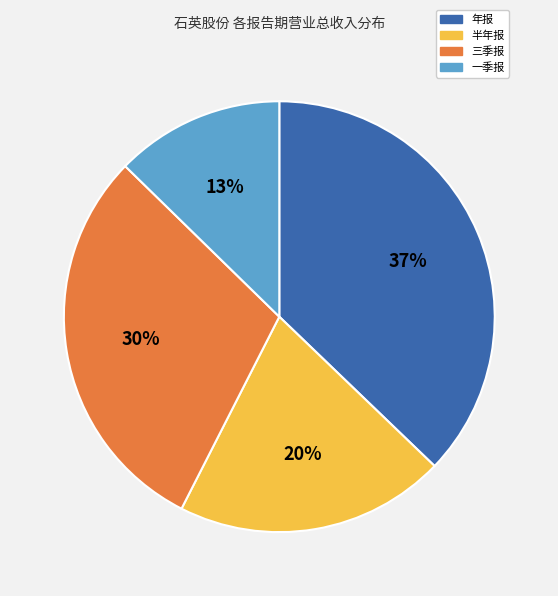

Does any single category account for the majority?

No